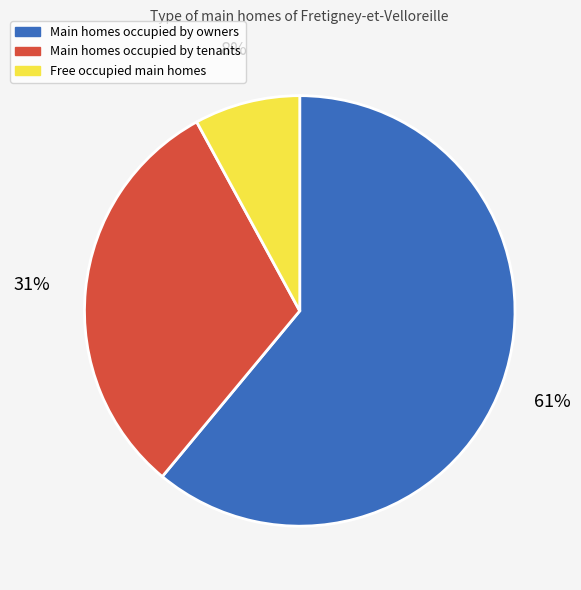

Rank the categories by value from highest to lowest.

Main homes occupied by owners, Main homes occupied by tenants, Free occupied main homes